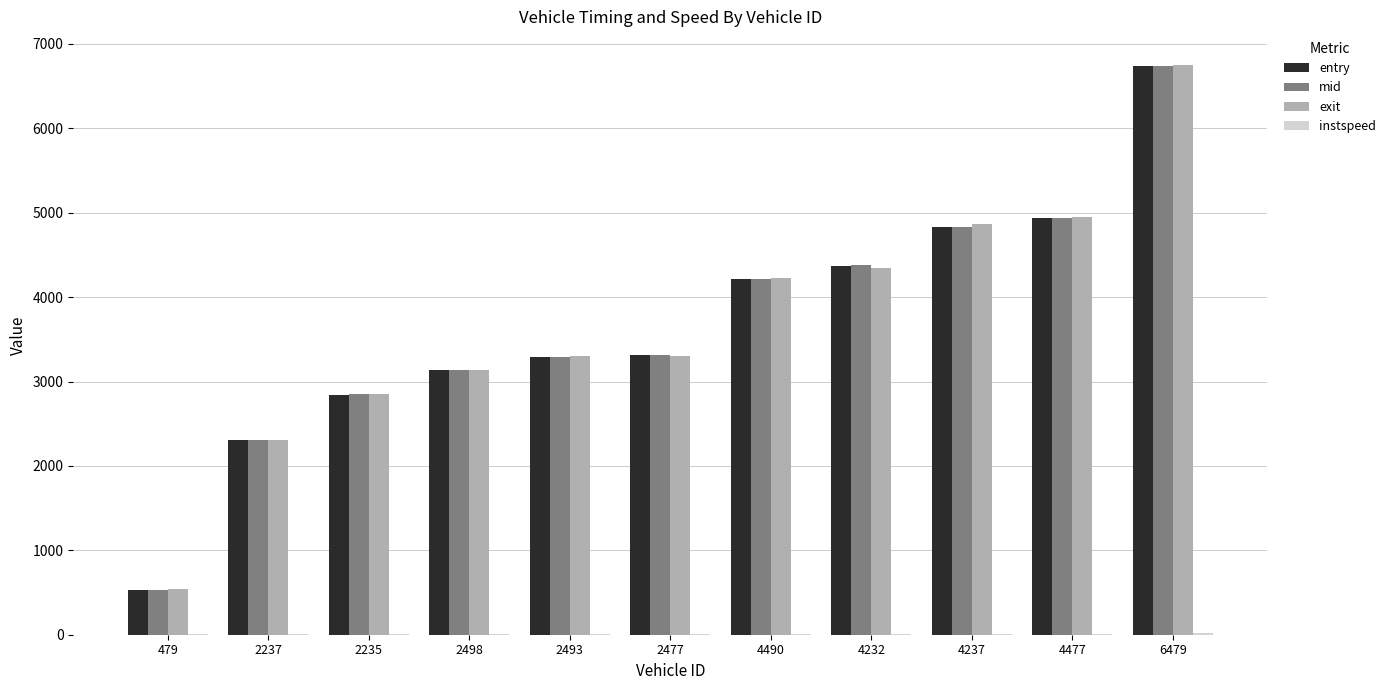

How many distinct data groups are displayed?

4